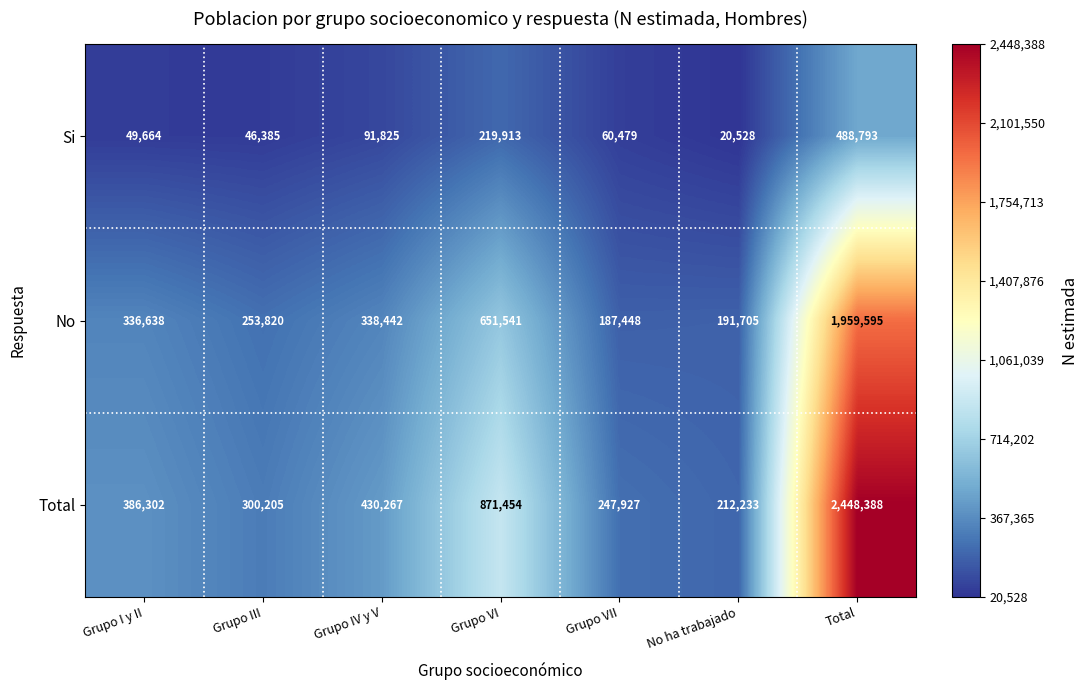

Rank the categories by Total value from highest to lowest.

Total, Grupo VI, Grupo IV y V, Grupo I y II, Grupo III, Grupo VII, No ha trabajado